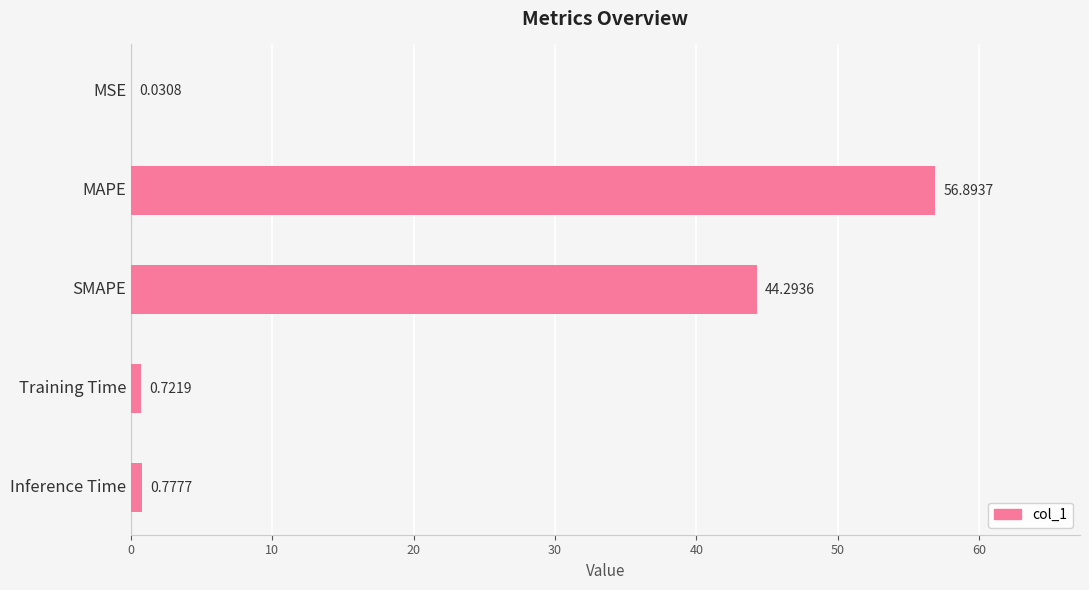

Between MSE and Inference Time, which is larger?

Inference Time